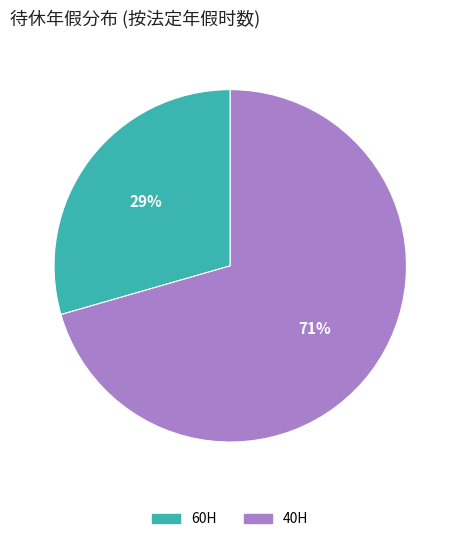

To the nearest percent, what is the average slice percentage?

50%